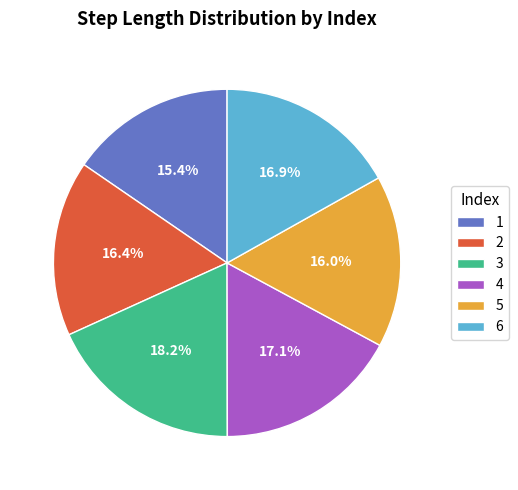

The 6 slice represents 17% of the pie. True or false?

True